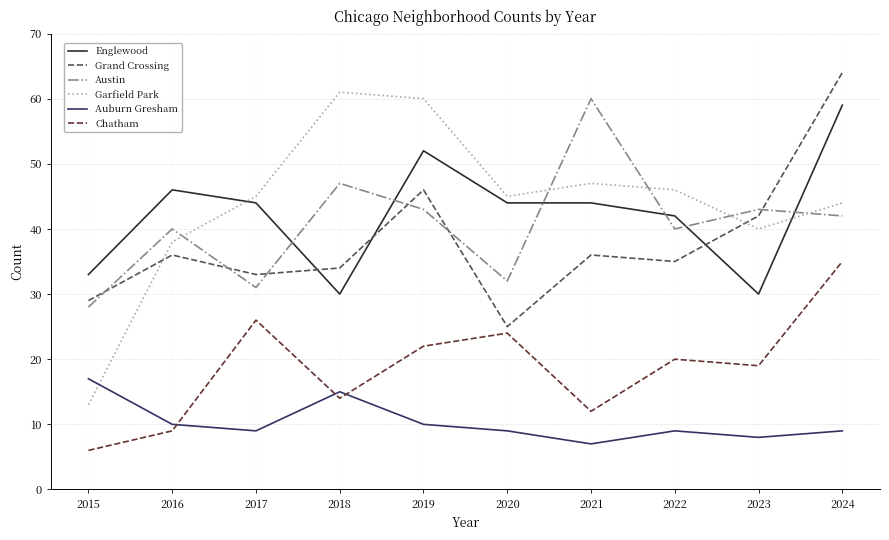

What are all the series names shown in the legend?

Englewood, Grand Crossing, Austin, Garfield Park, Auburn Gresham, Chatham